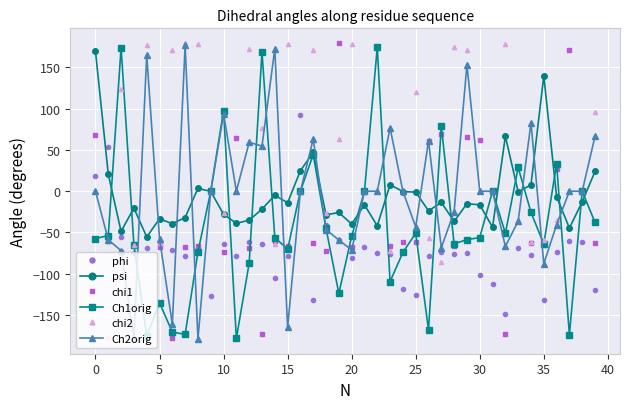

How many categories are shown in the chart?

40